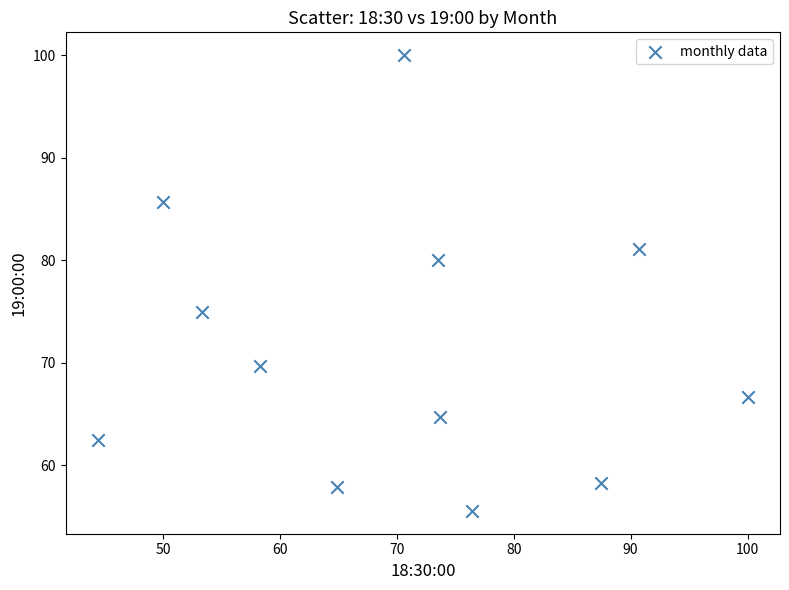

What Y value in the scatter plot is closest to 77?

75.0